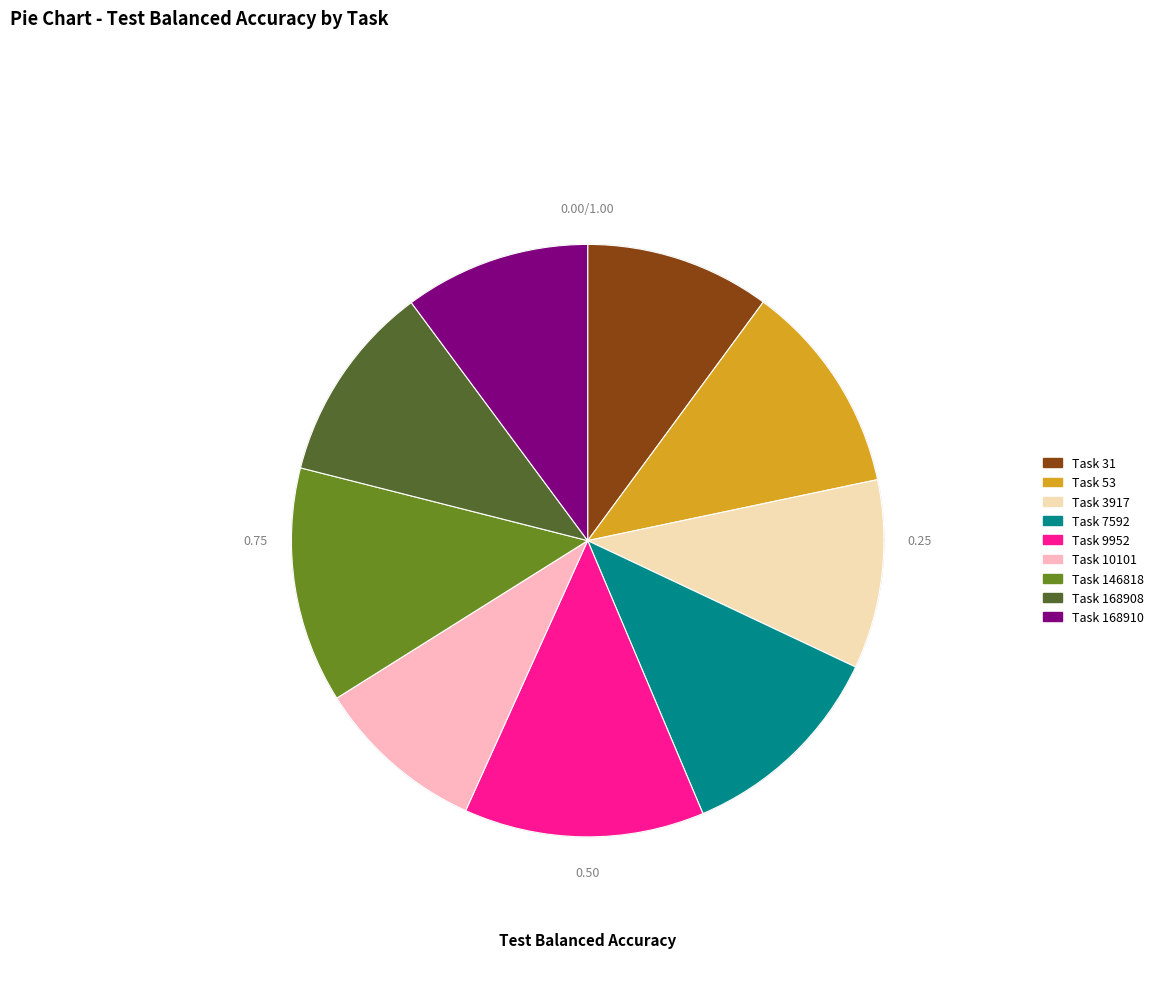

To the nearest percent, what is the difference between the 7592 and 9952 slice percentages?

1%